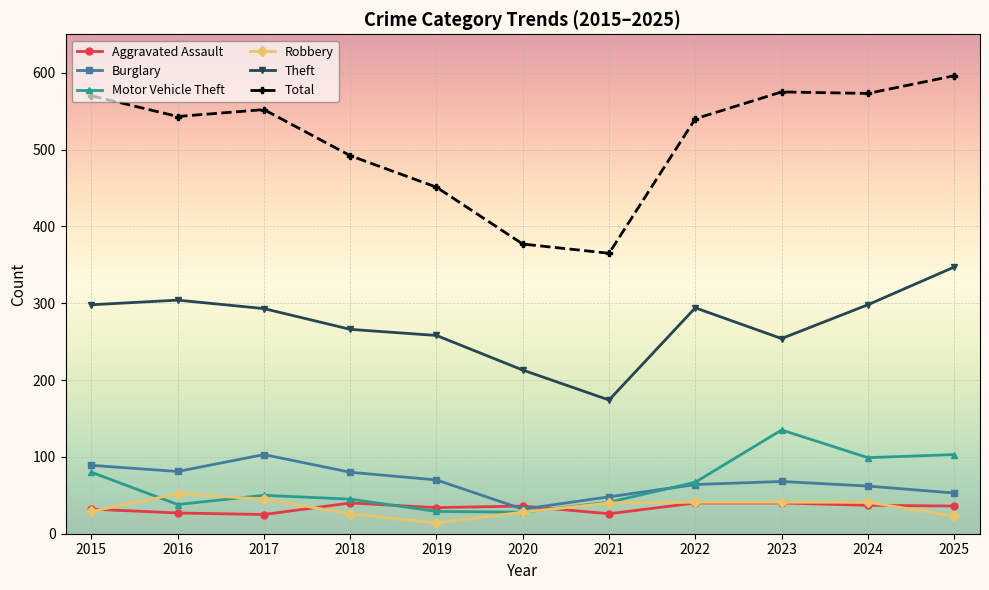

What is the value of the Motor Vehicle Theft point at the 10th from the left?

99